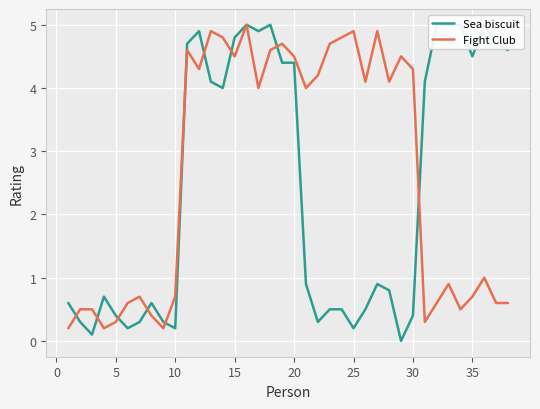

The Fight Club series shows 4.9 at 25. True or false?

True